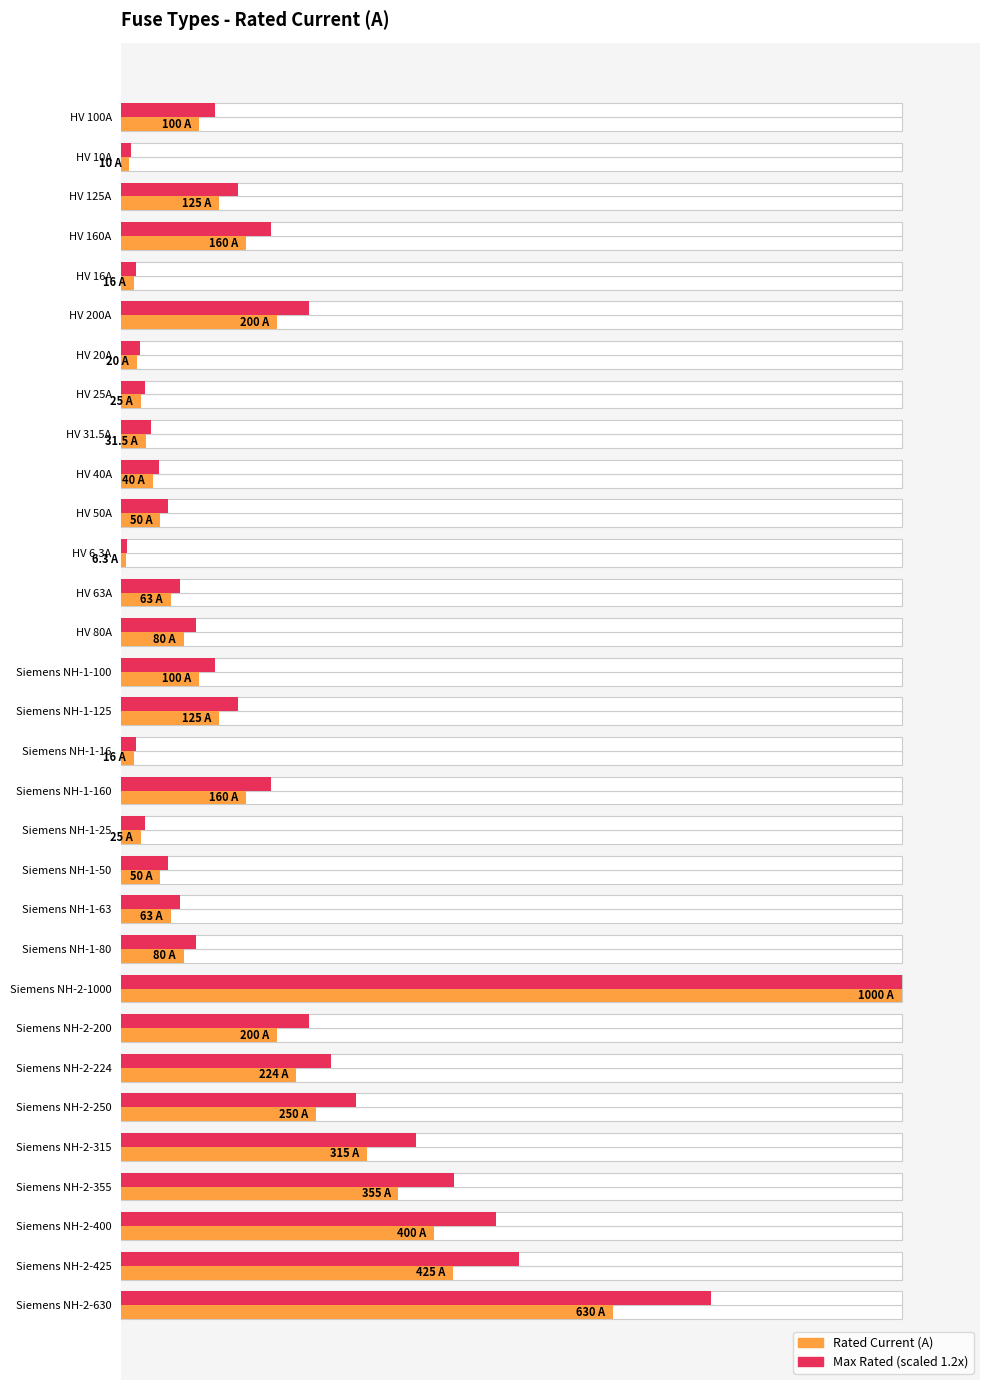

At which category is the sum across all series the highest?

Siemens NH-2-1000